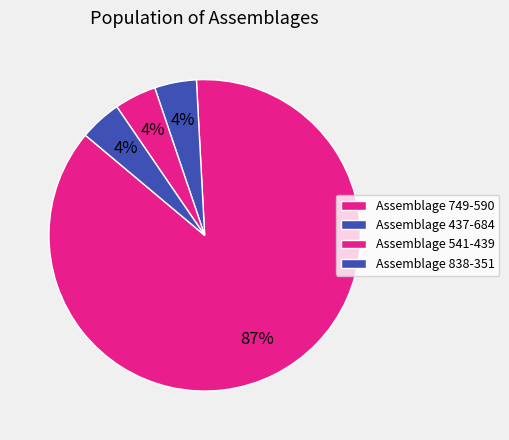

Which slice represents more than half of the pie?

assemblage-749-590